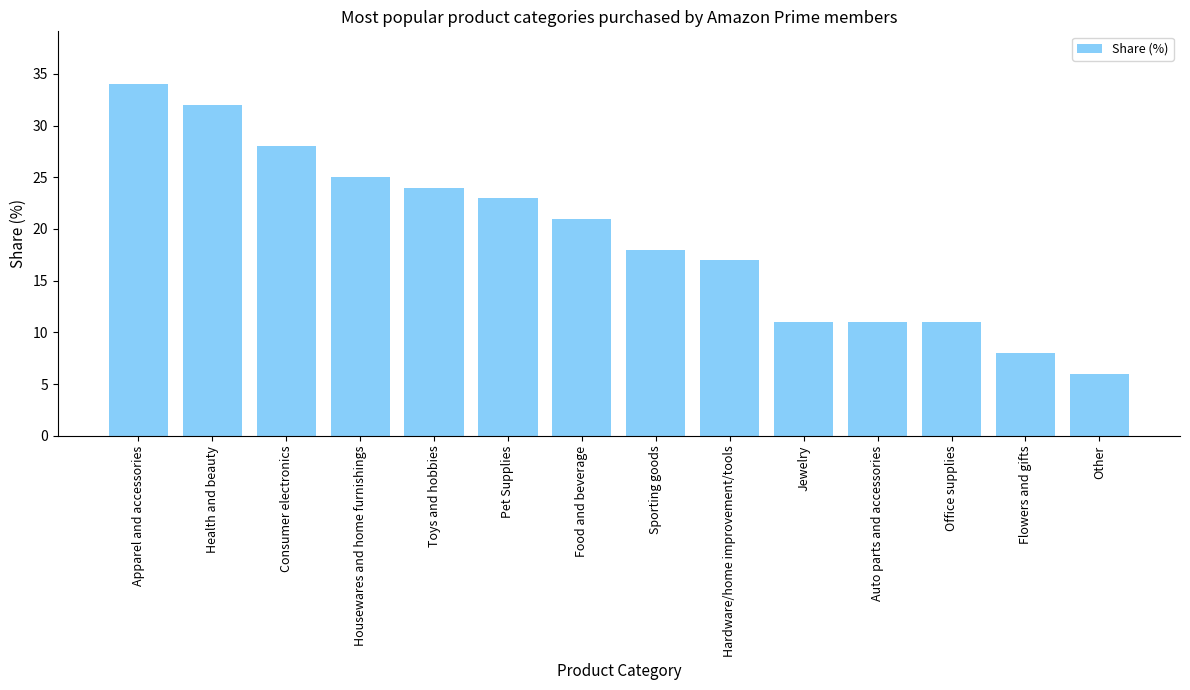

Where is the data nearest to the value 20?

Food and beverage